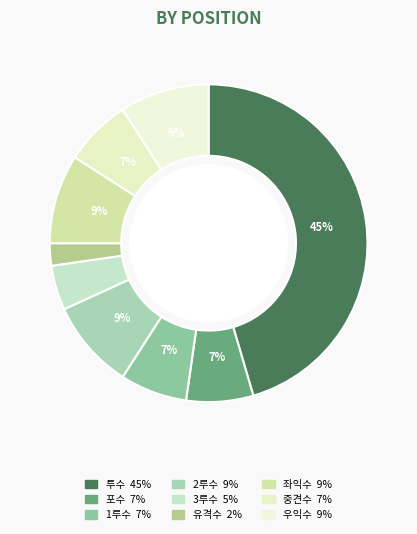

True or false: 1루수 accounts for 7% of the total.

True